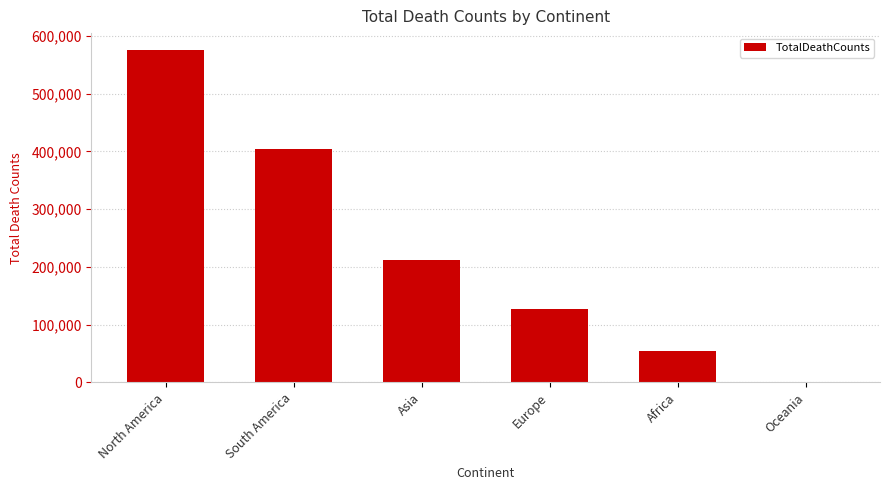

Where does the data first go above 211853?

North America